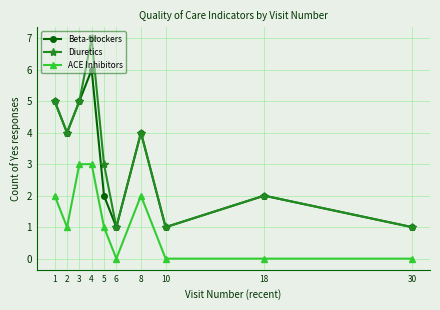

List the series in order of their peak value, lowest first.

ACE Inhibitors, Beta-blockers, Diuretics